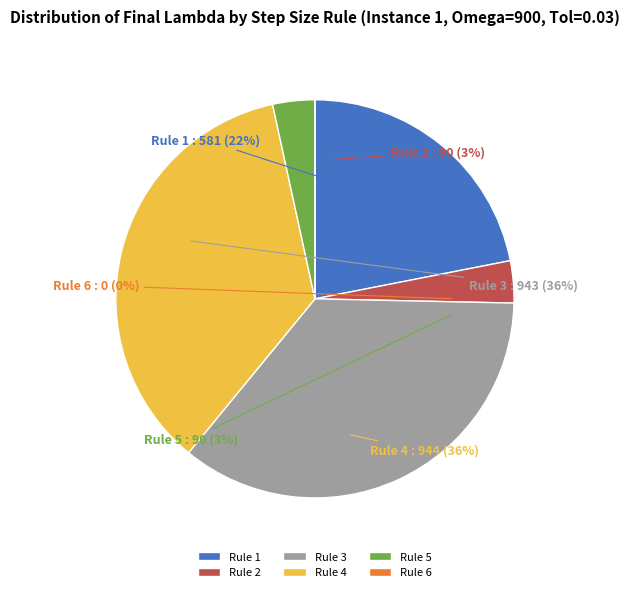

True or false: Rule 2 accounts for 11% of the total.

False